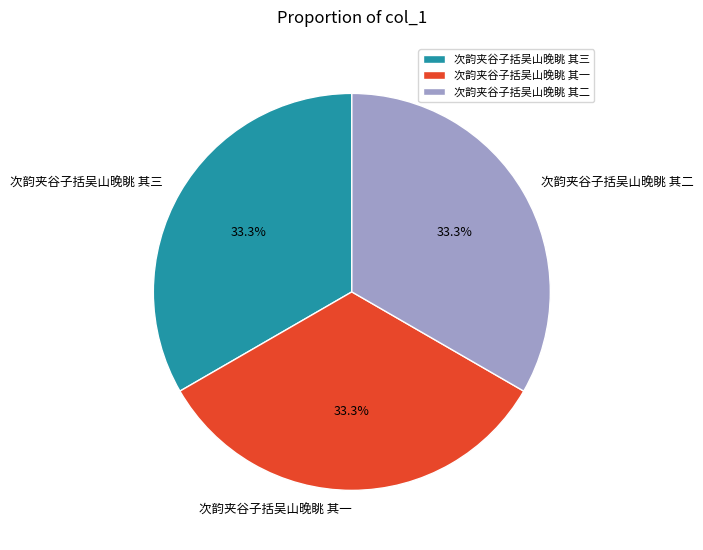

Does 次韵夹谷子括吴山晚眺 其一 account for over 50% of the chart?

No